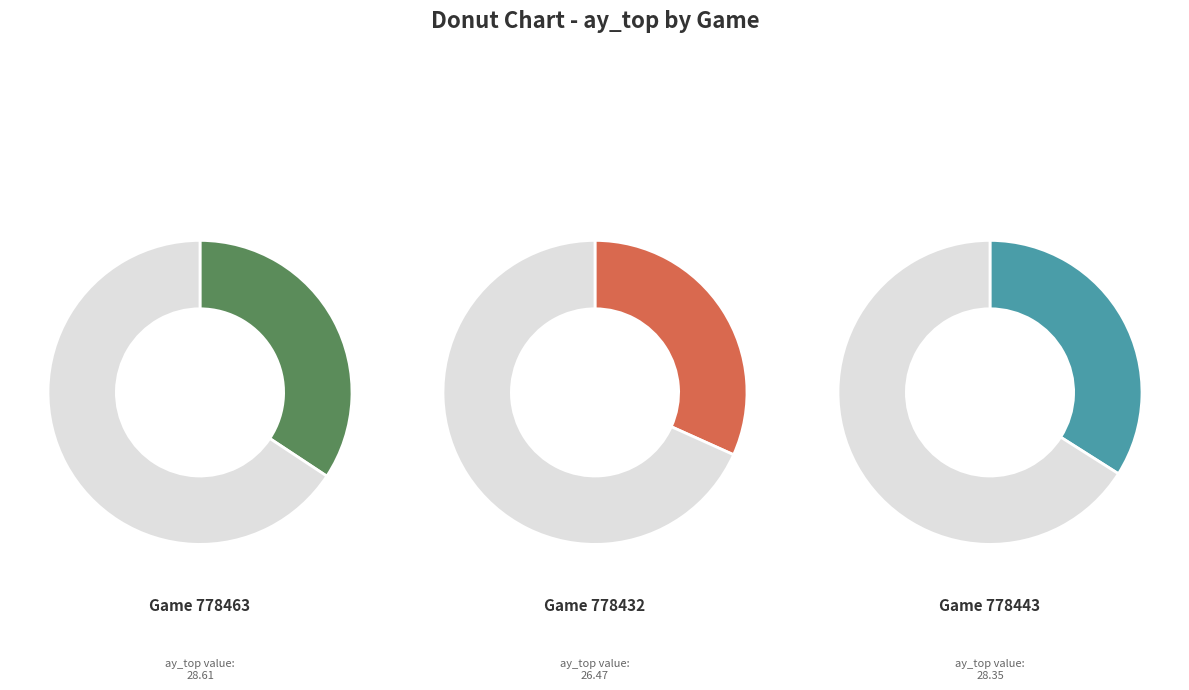

What is the ratio of the value at 778443 to the value at 778432?

1.1